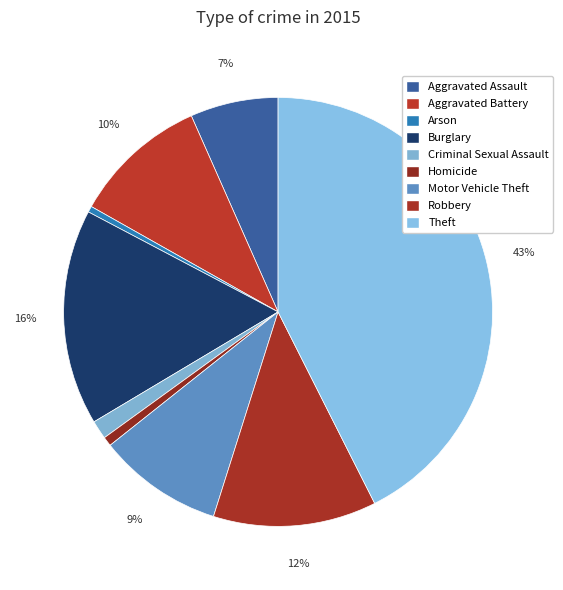

To the nearest percent, what is the difference between the Aggravated Battery and Criminal Sexual Assault slice percentages?

9%